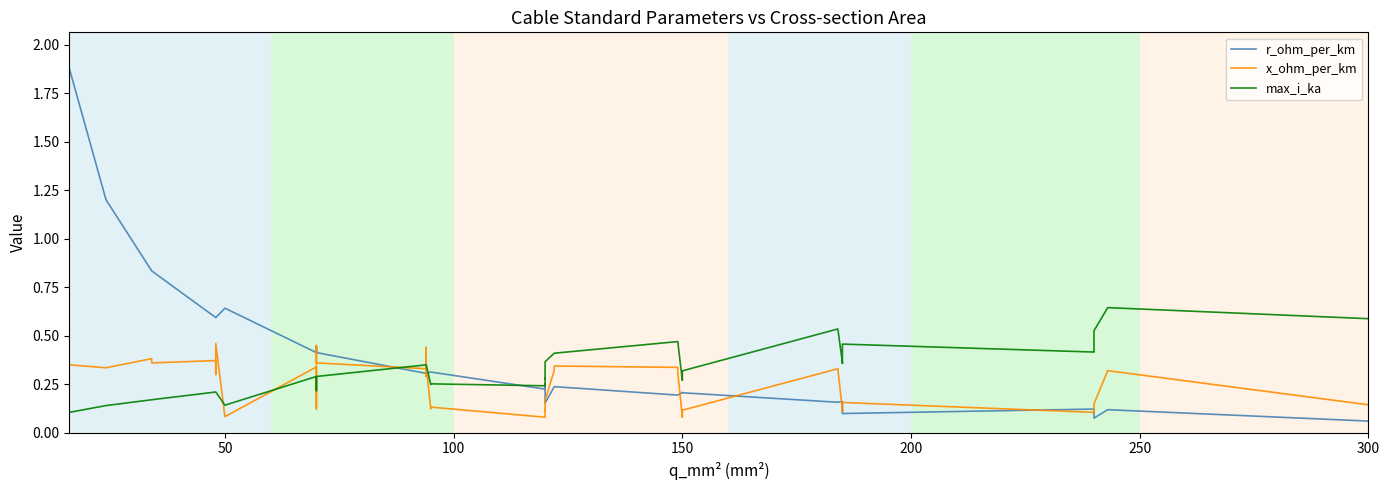

At how many categories does at least one series exceed 0?

40